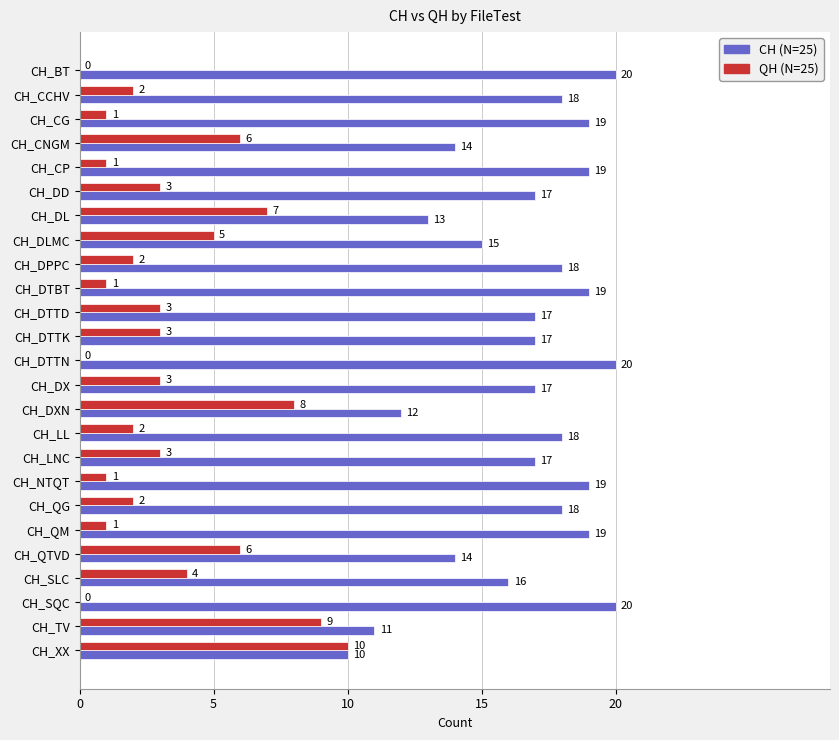

What is the total value across all series at CH_CCHV?

20